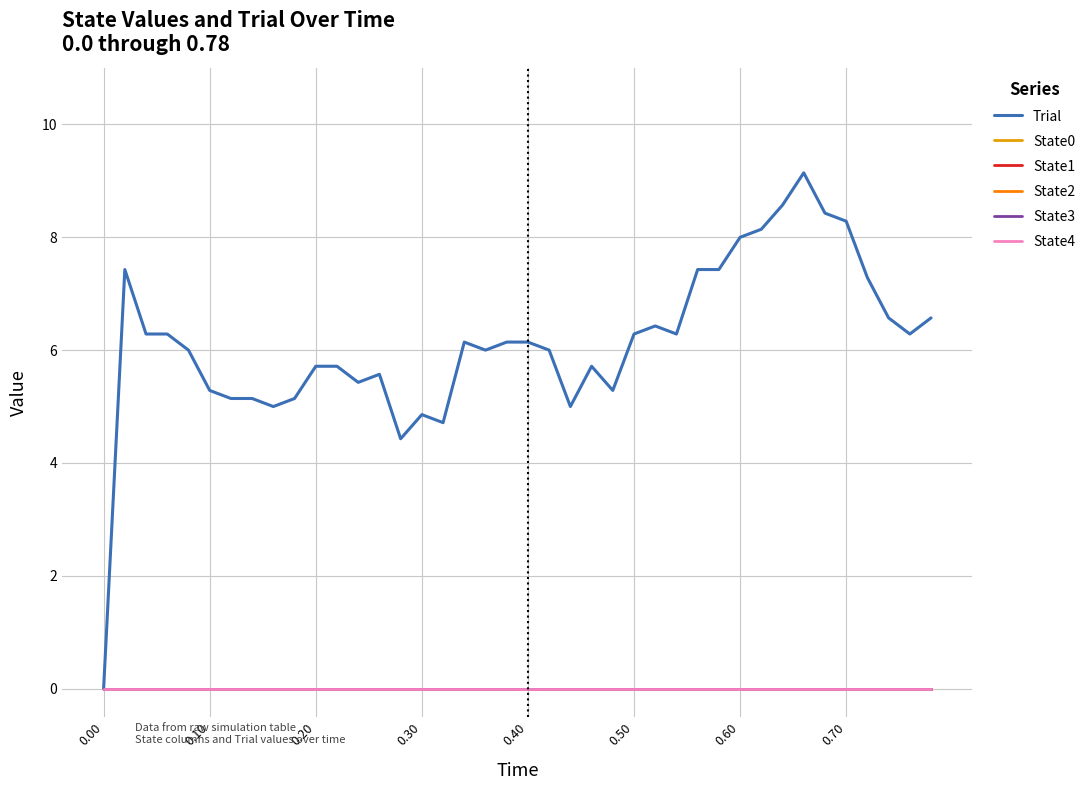

Which series has the largest total across all categories?

Trial